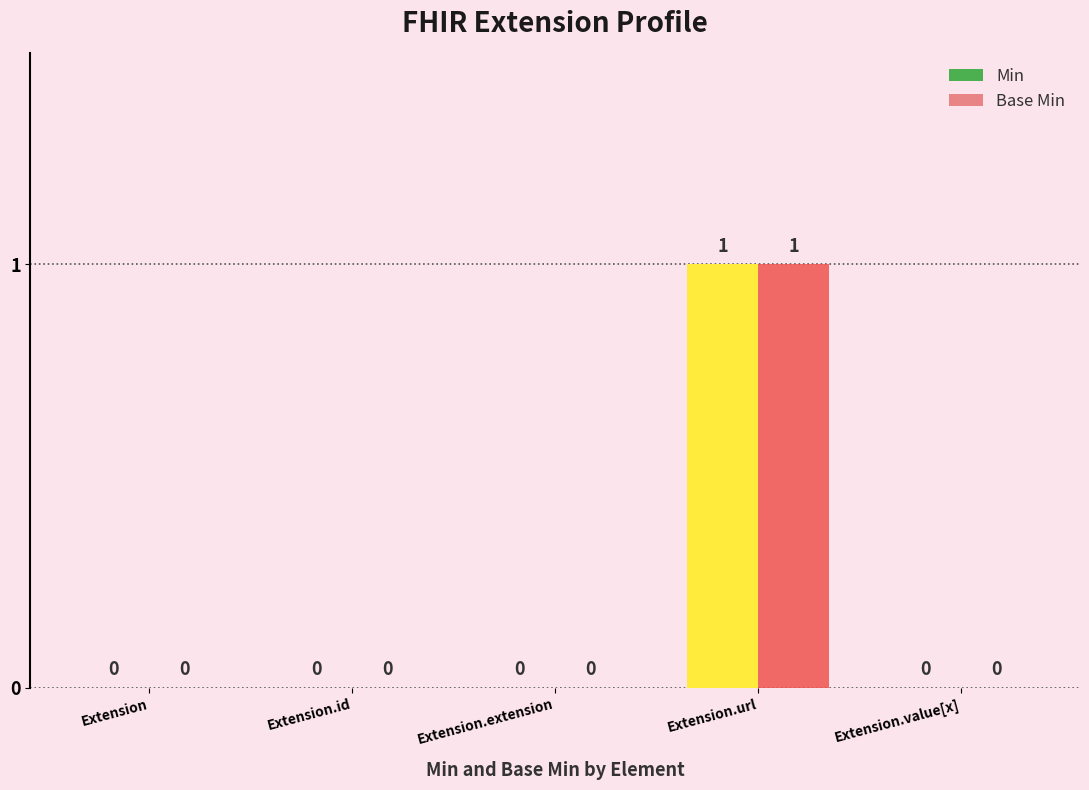

The value of Min at Extension.value[x] is 0. True or false?

True